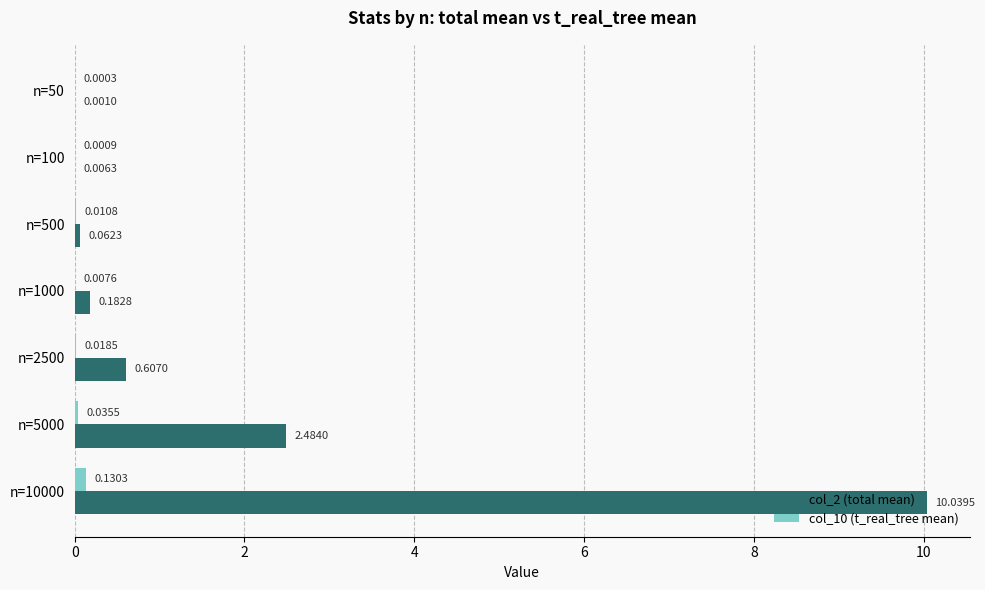

Which series changed the most between n=500 and n=5000?

col_2 (total mean)